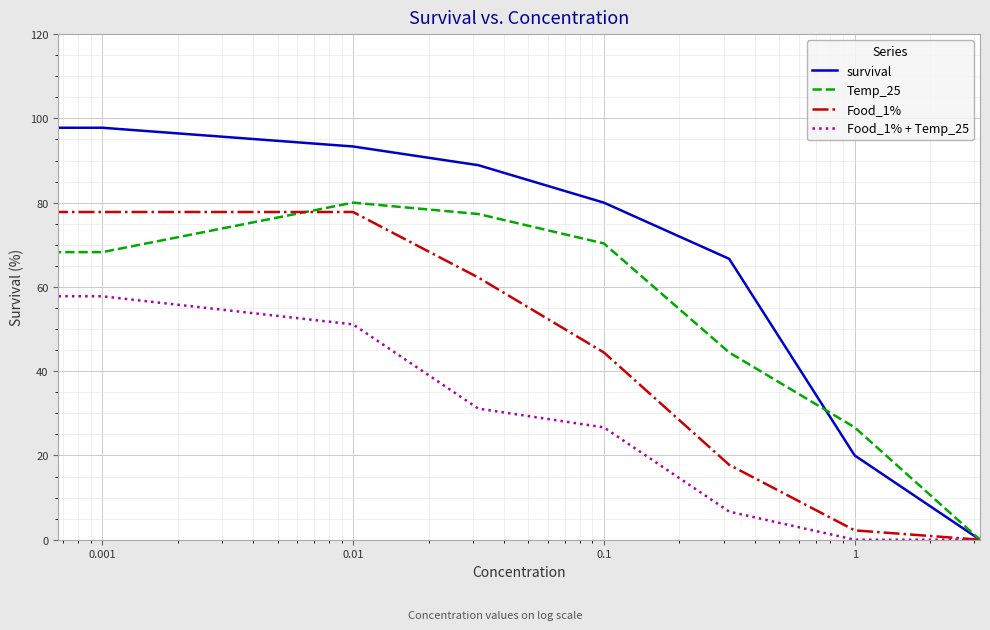

Which series has the largest total across all categories?

survival